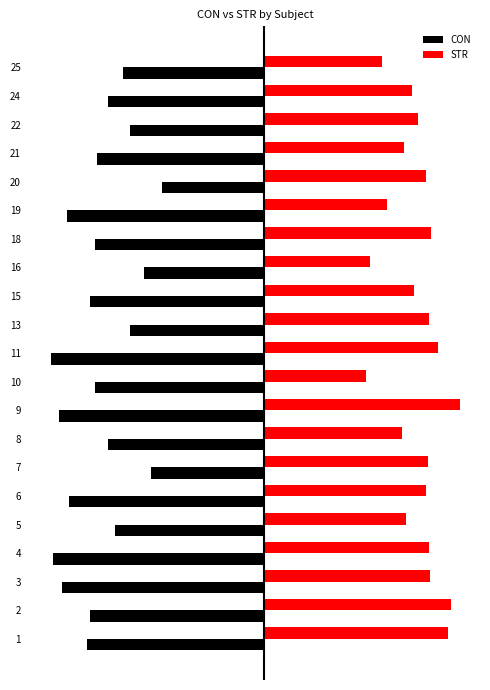

What is the difference between the maximum and minimum values in the STR series?

3.9